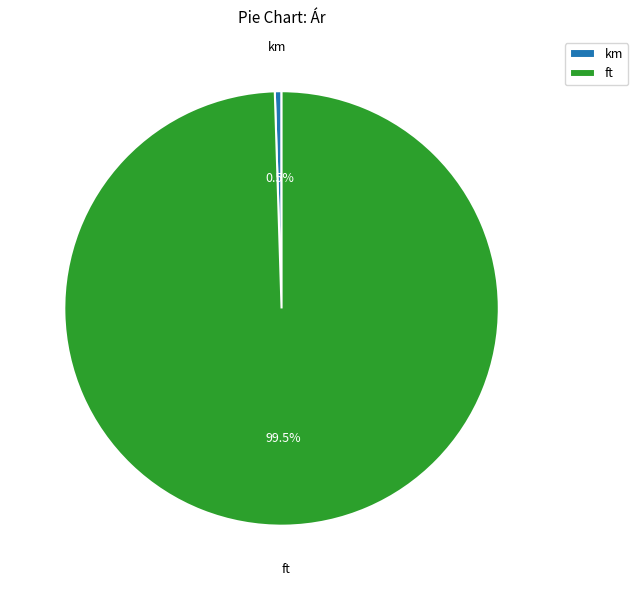

How many segments does this pie chart have?

2